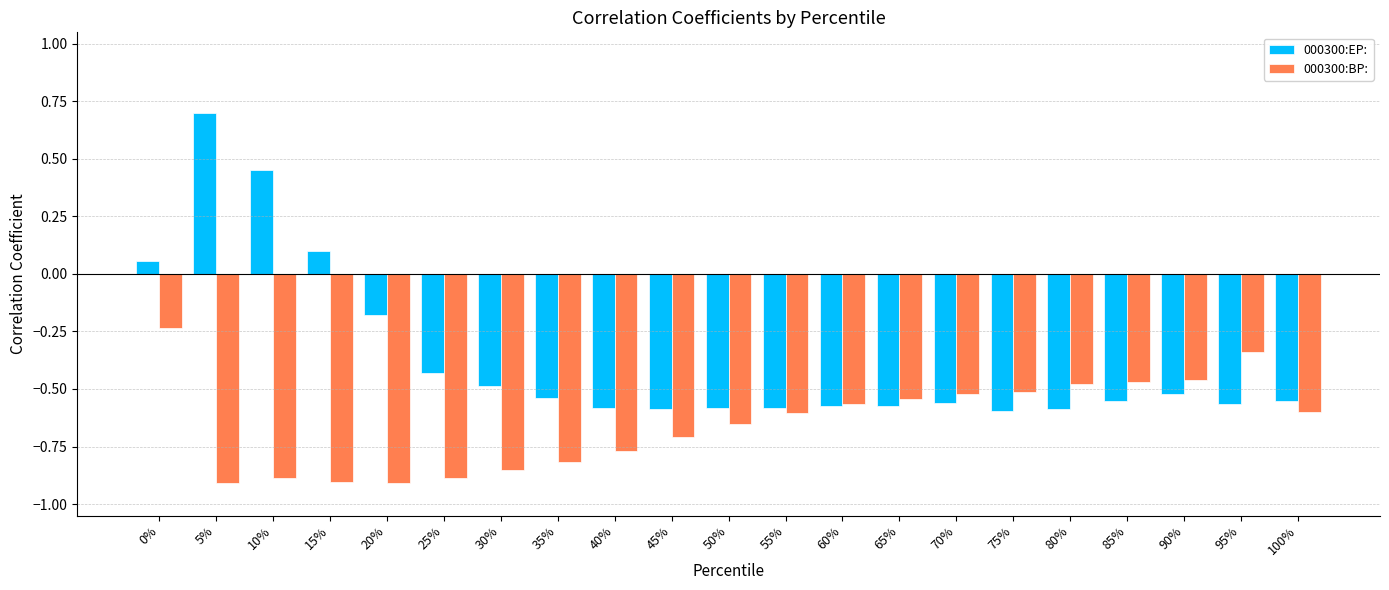

Which series has the widest spread of values?

000300:EP: